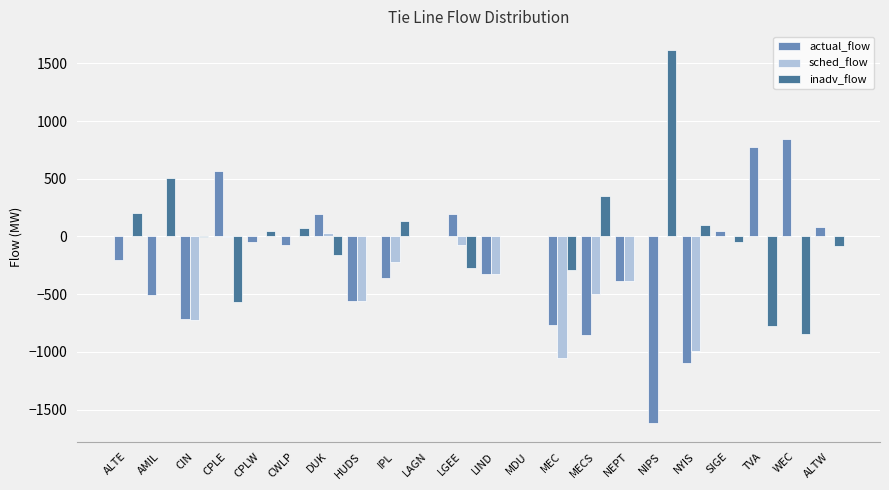

True or false: inadv_flow has a value of 1125.3 at NEPT.

False